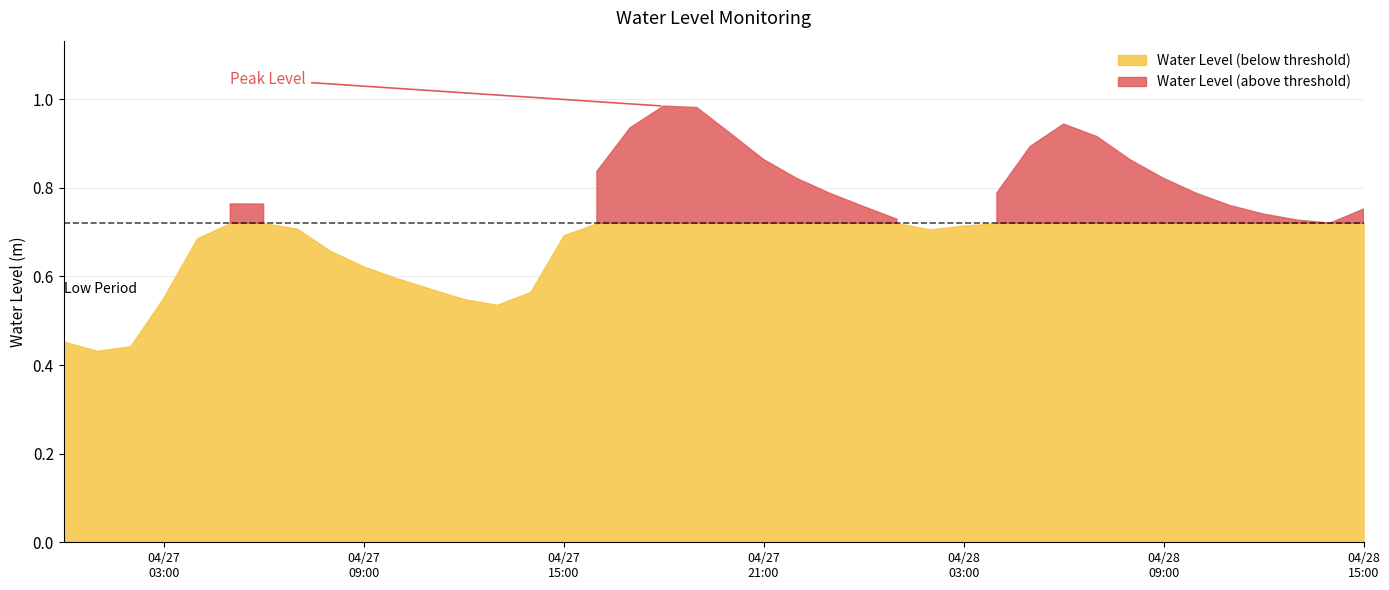

Which label corresponds to the smallest value in the chart?

2024-04-27 01:00:00